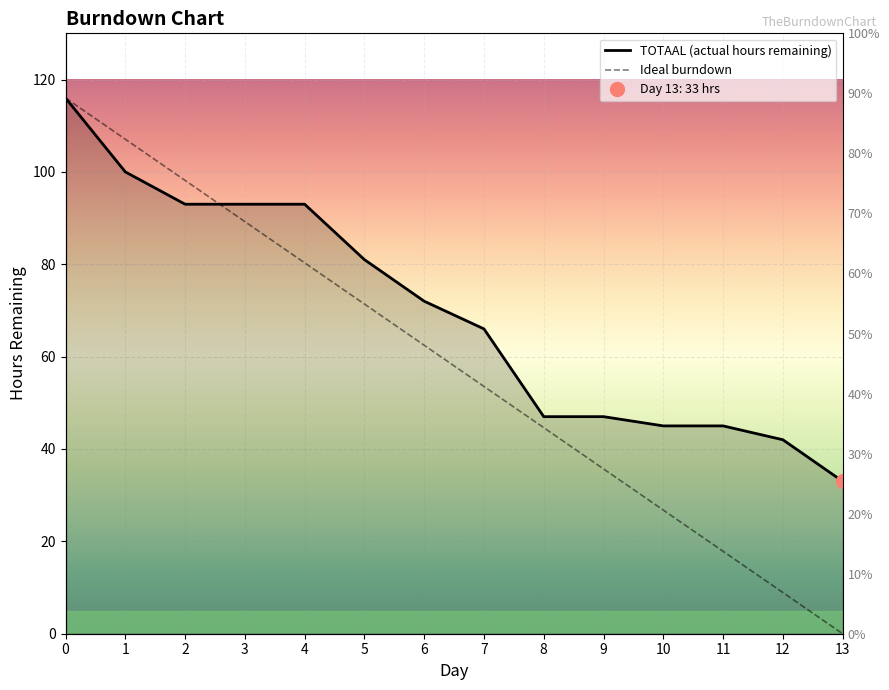

At which label is Ideal burndown closest to 58?

6